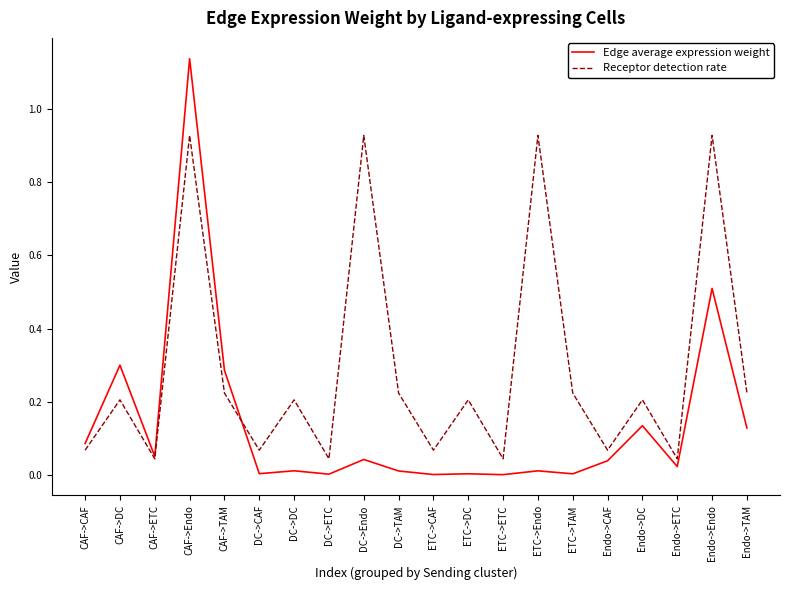

Is it true that Receptor detection rate equals 0.0 at ETC->CAF?

False